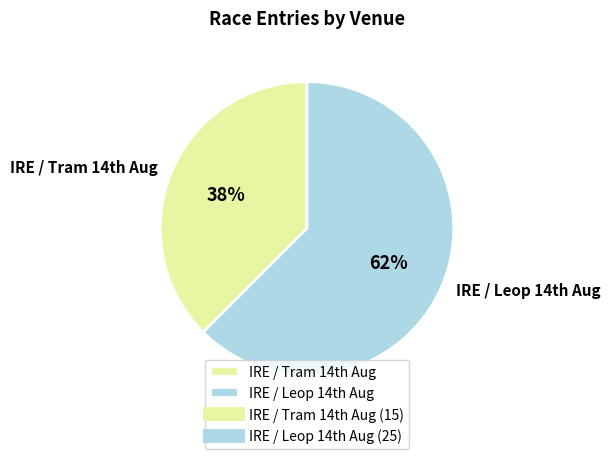

Which slice is the smallest?

IRE / Tram 14th Aug